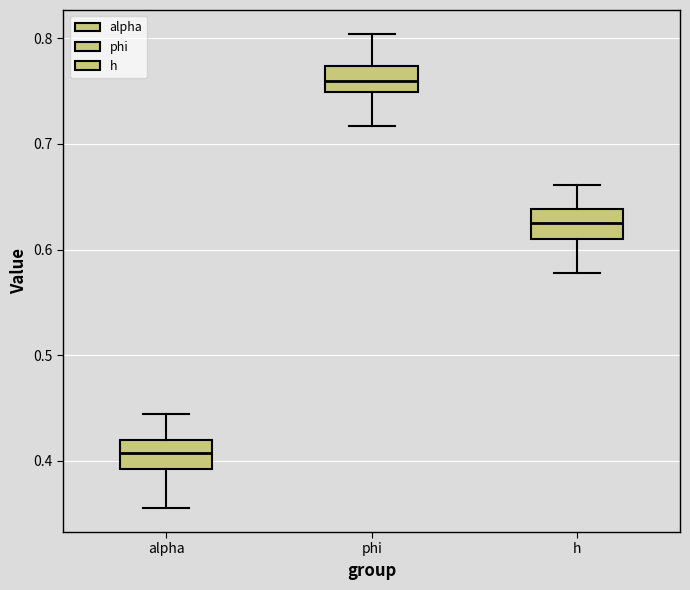

Which box's median line is the highest?

phi